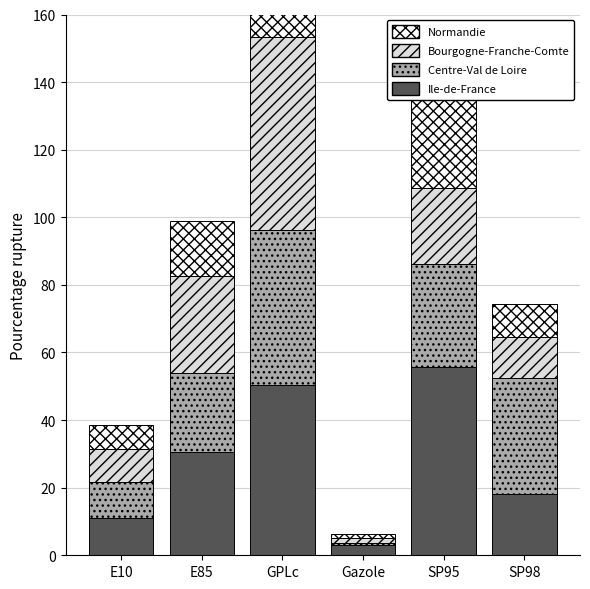

What value does the Normandie series have at E85?

16.3